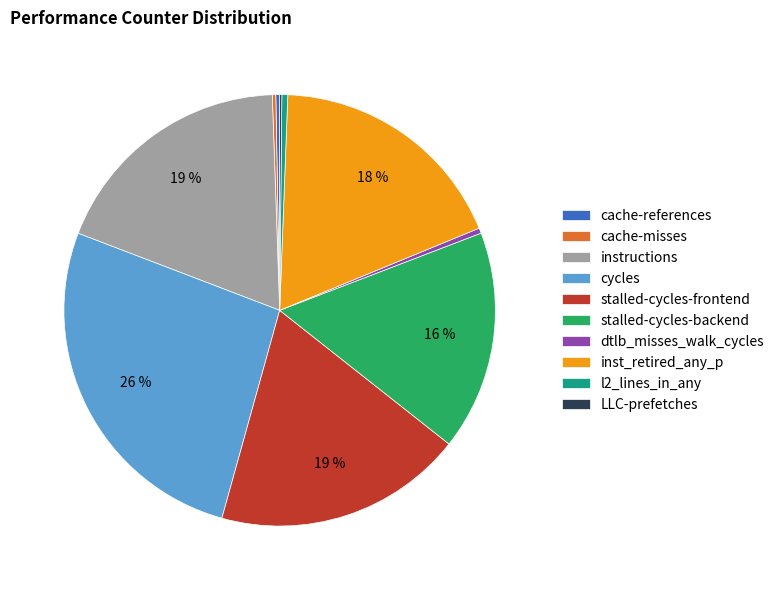

What percentage is the stalled-cycles-frontend slice, to the nearest percent?

19%